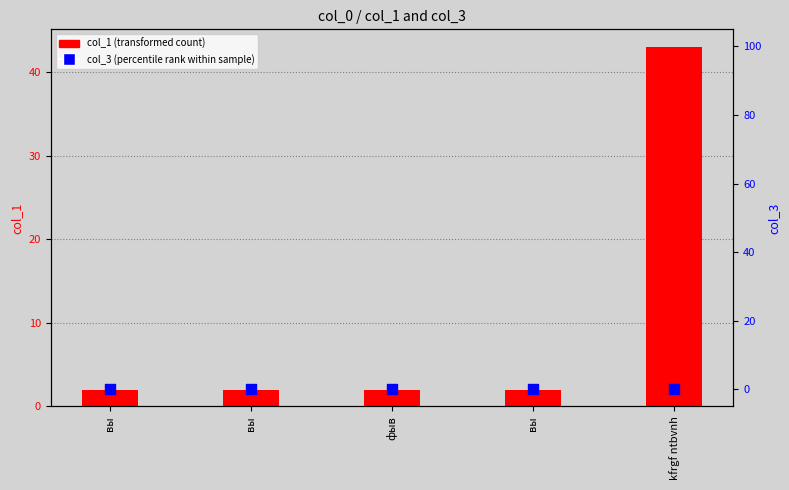

Which series reaches the maximum Y coordinate?

col_1 (transformed count)